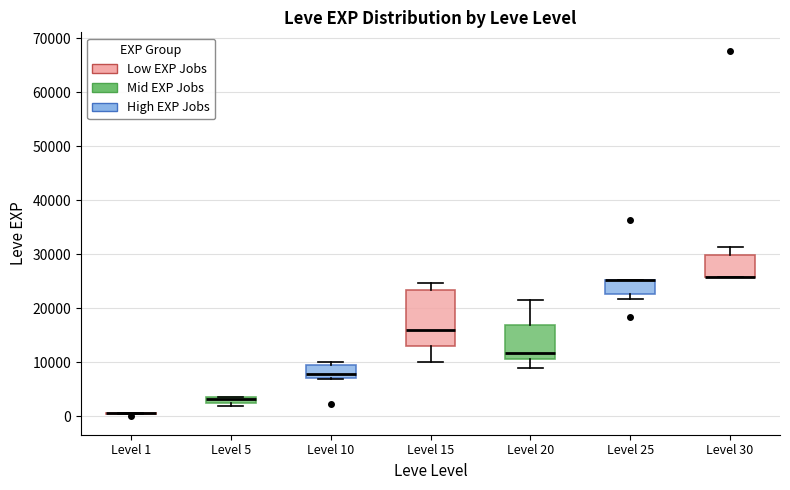

Where is the lower edge of the box for Level 20 on the y-axis? The values are not printed on the chart, so give them approximately, as read against the axis.

11000